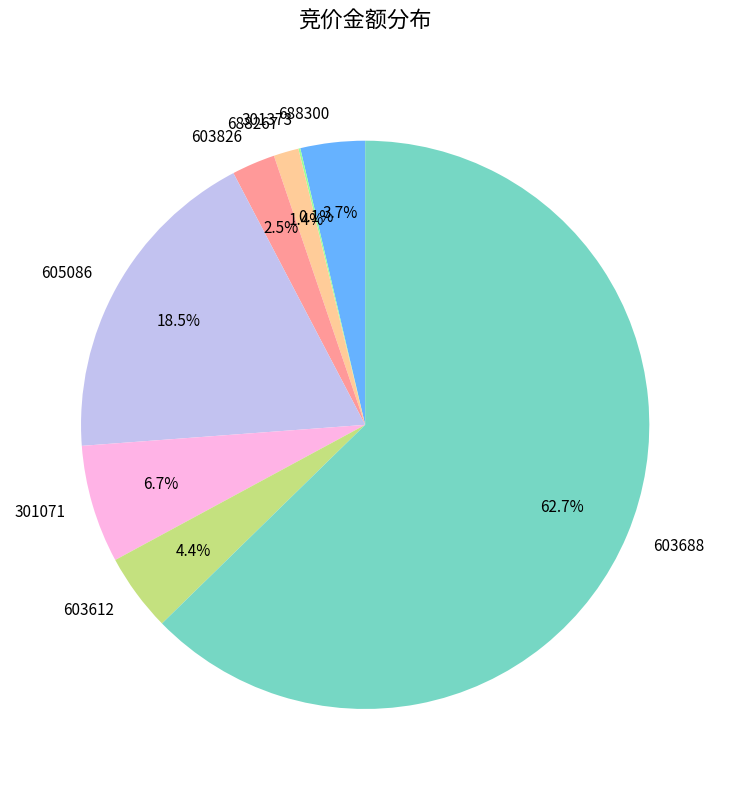

Which slice represents more than half of the pie?

603688